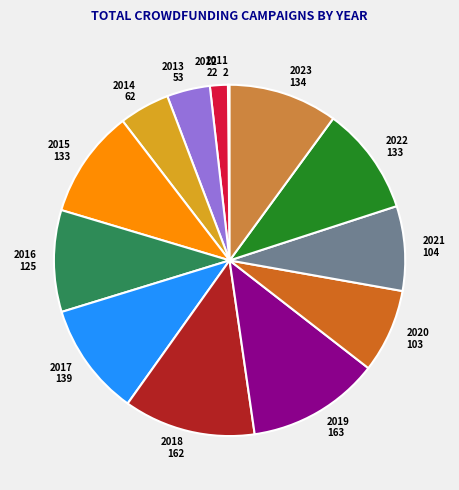

Combined, do 2012 22 and 2022 133 account for over 50%?

No